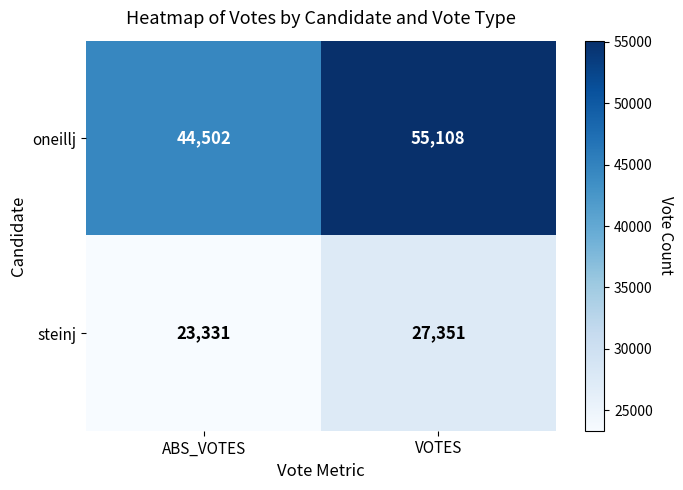

Which label corresponds to the largest value in the chart?

VOTES